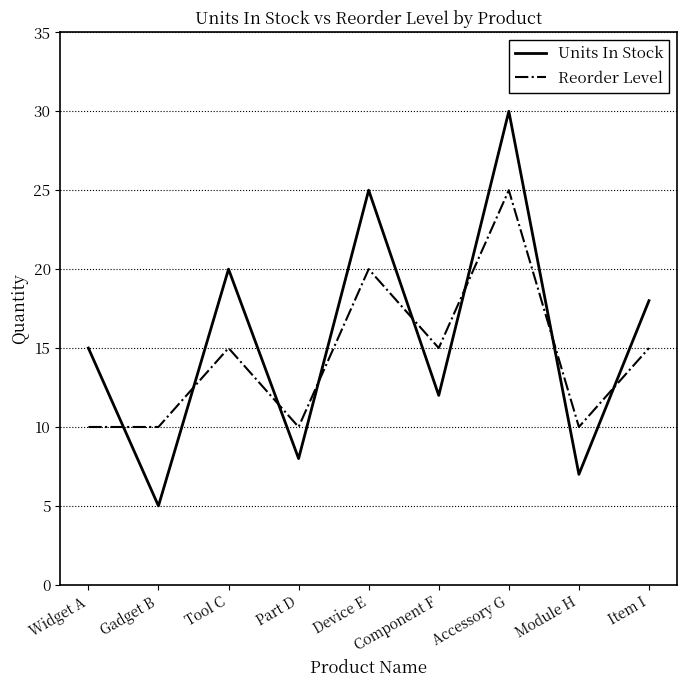

What position from the right is Accessory G?

3